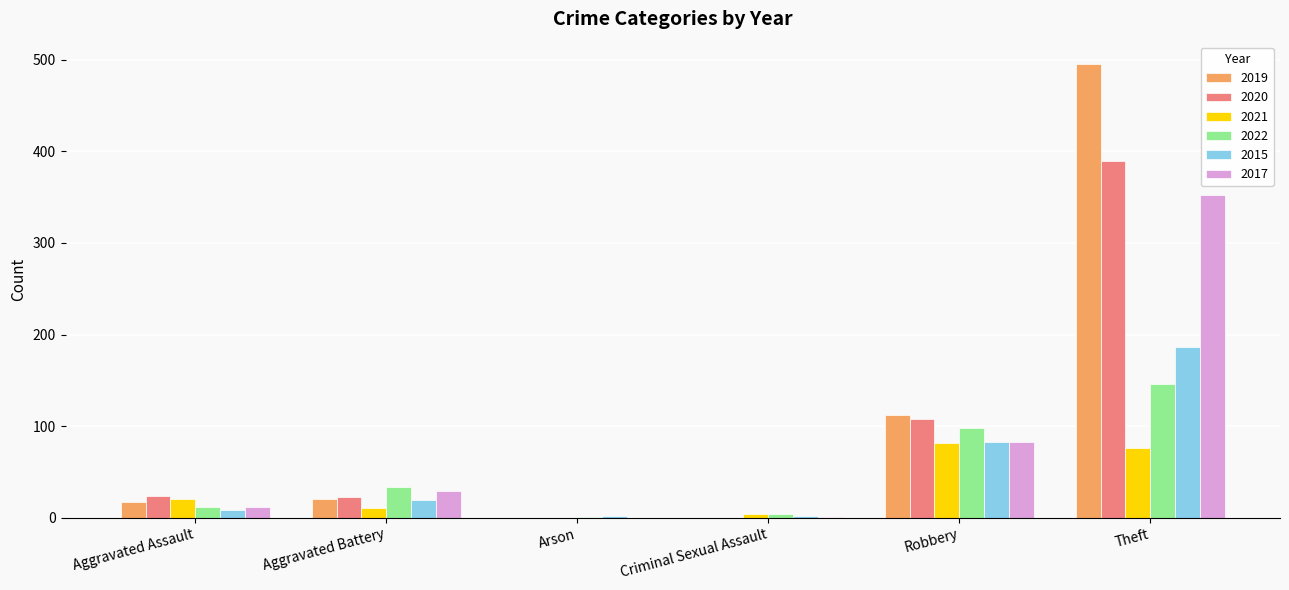

What is the difference between the 2015 values at Arson and Theft?

184